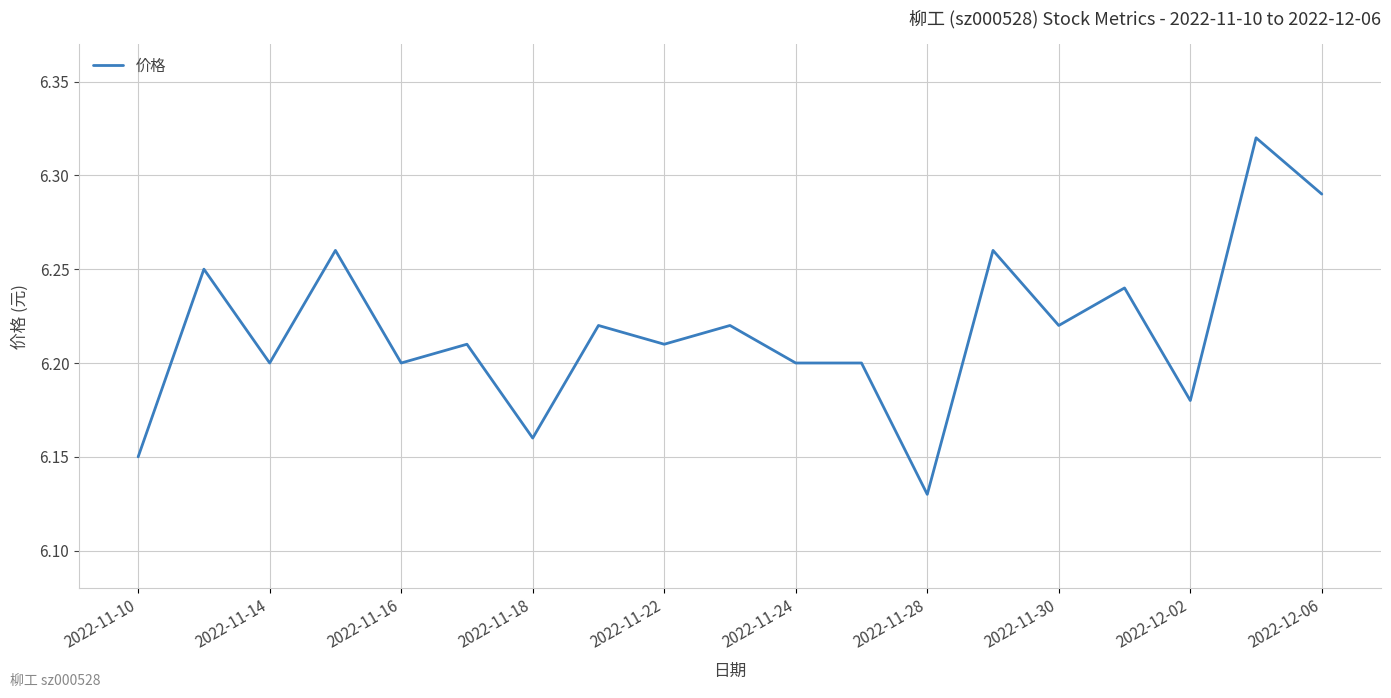

What is the greatest value displayed?

6.3